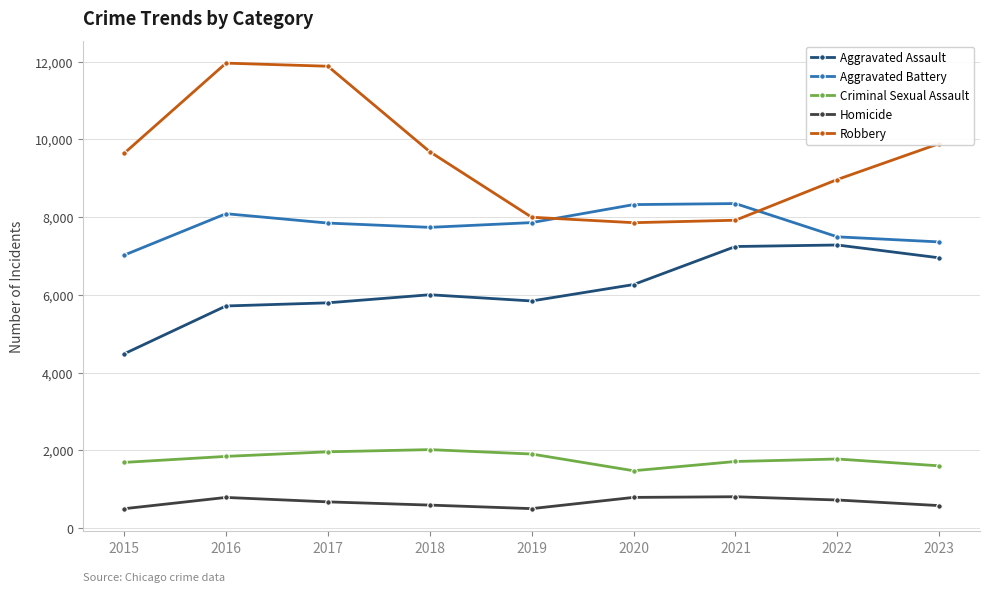

What is the difference between the second highest and second lowest values in the Criminal Sexual Assault series?

361